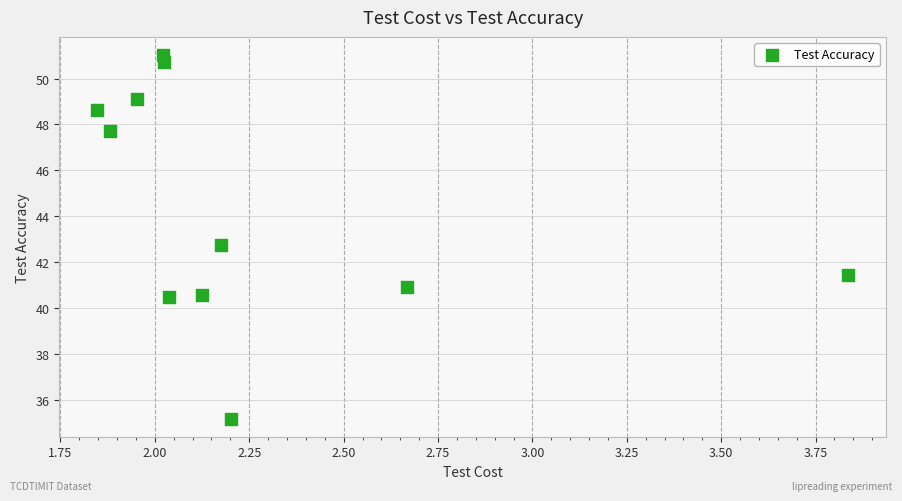

What Y value in the scatter plot is closest to 43?

42.8